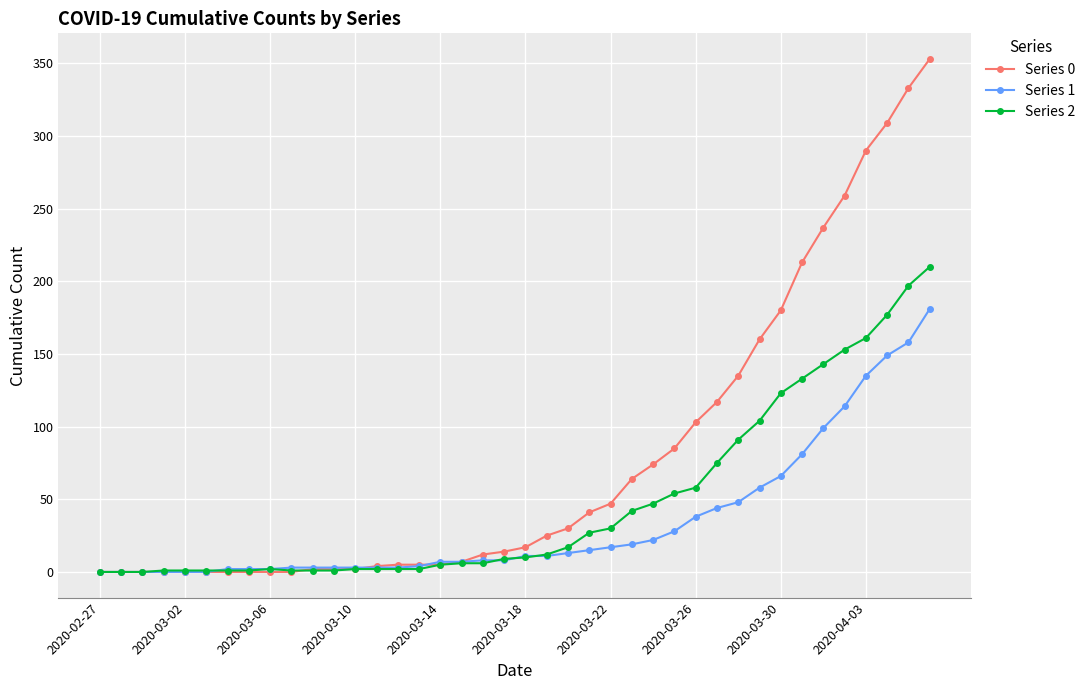

After their last crossing, which series has the higher values: Series 2 or Series 1?

Series 2